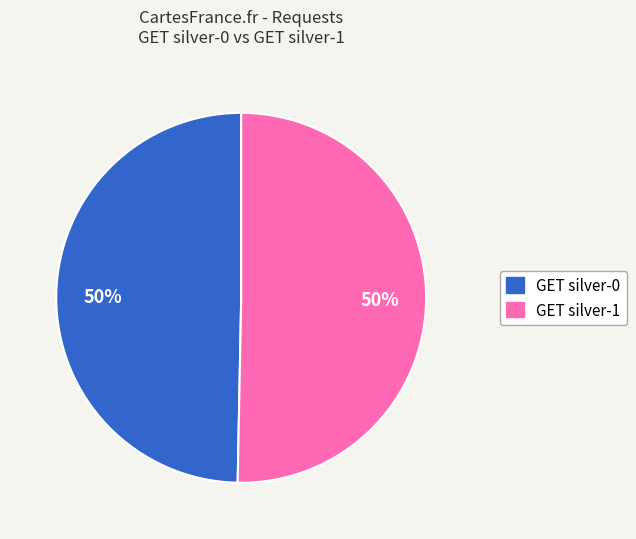

To the nearest percent, what is the average slice percentage?

50%